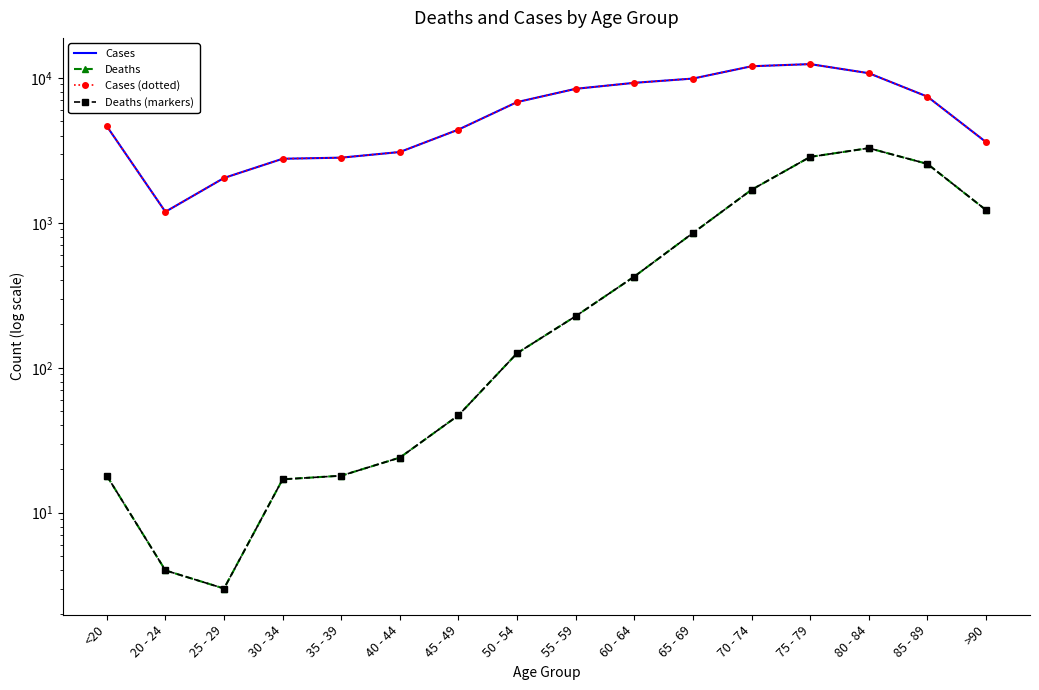

What is the label of the 16th point from the right?

<20